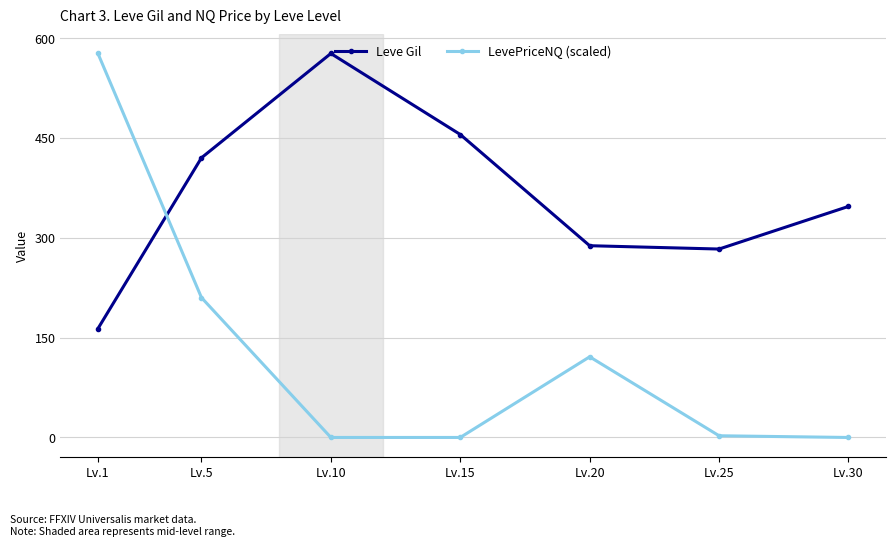

List the series in order of their overall mean, lowest first.

LevePriceNQ (scaled), Leve Gil